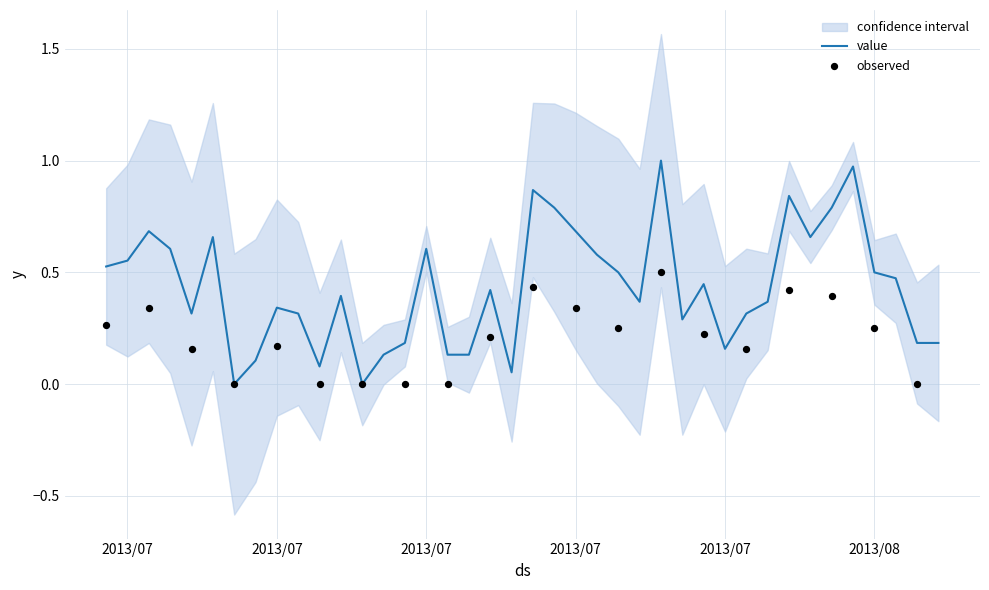

What is the change in value from 2013/07/04 to 2013/07/18?

-0.5